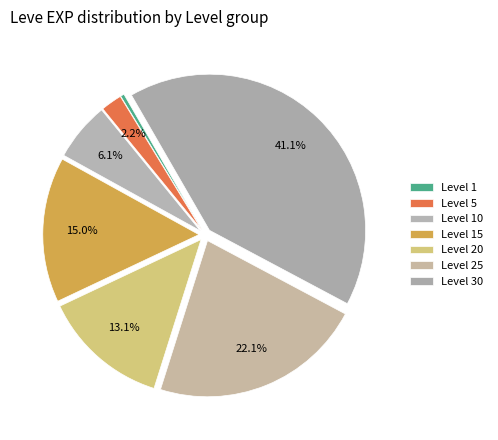

To the nearest percent, what is the combined percentage of Level 10 and Level 5?

8%